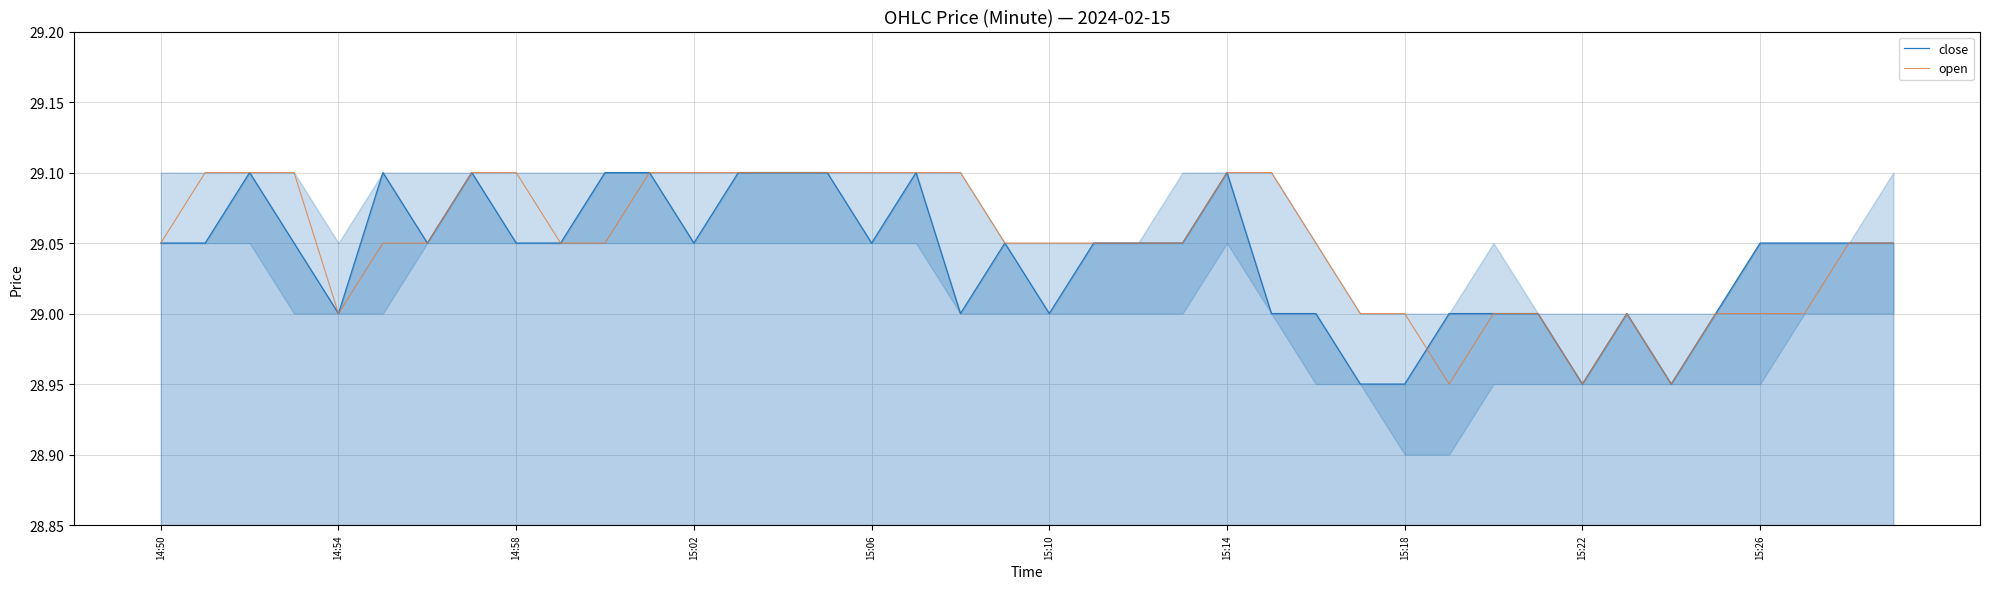

What is the difference between the maximum and second lowest values in the close series?

0.2